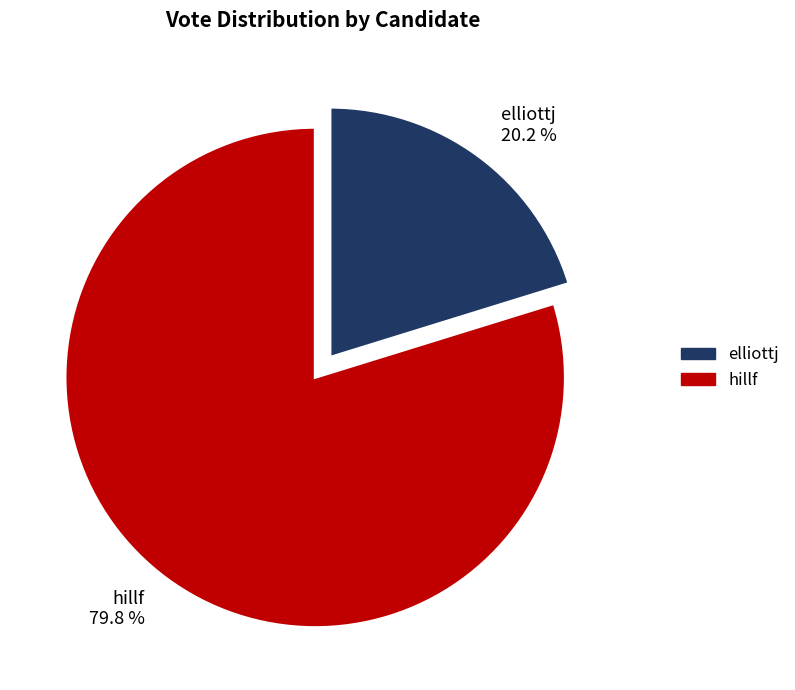

Combined, do elliottj and hillf account for over 50%?

Yes